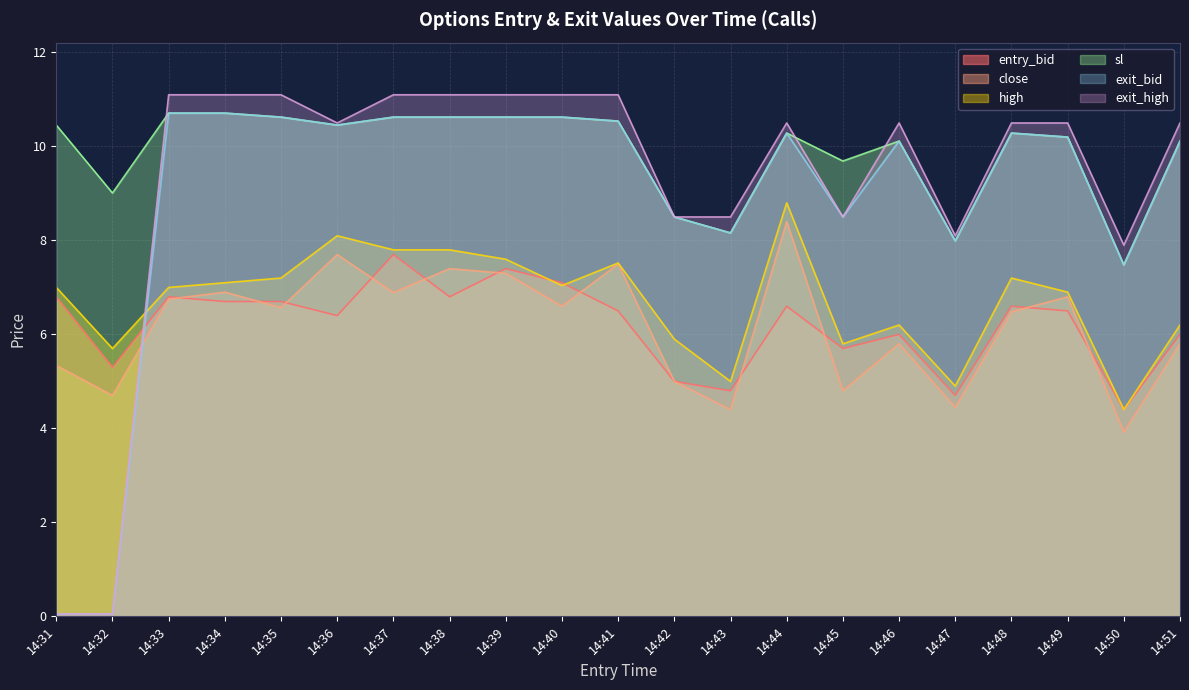

What is the smallest value displayed?

0.1